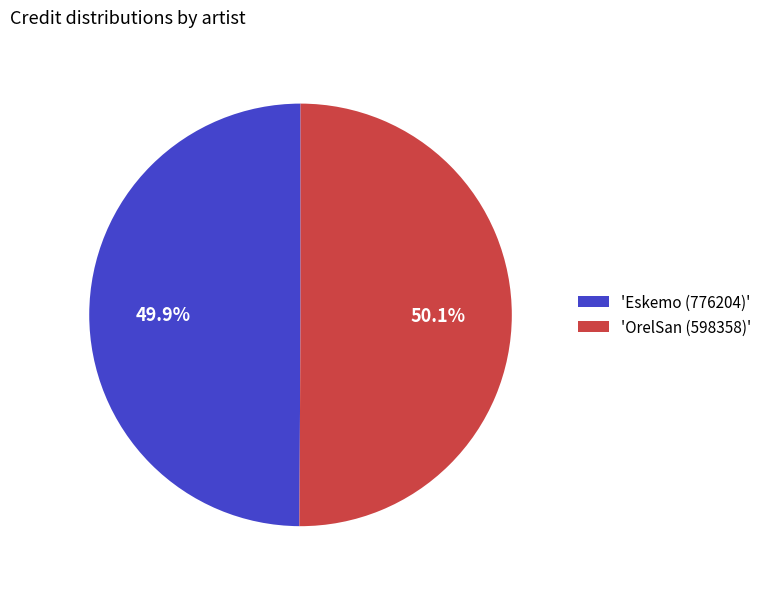

Is there a majority slice in this chart?

Yes